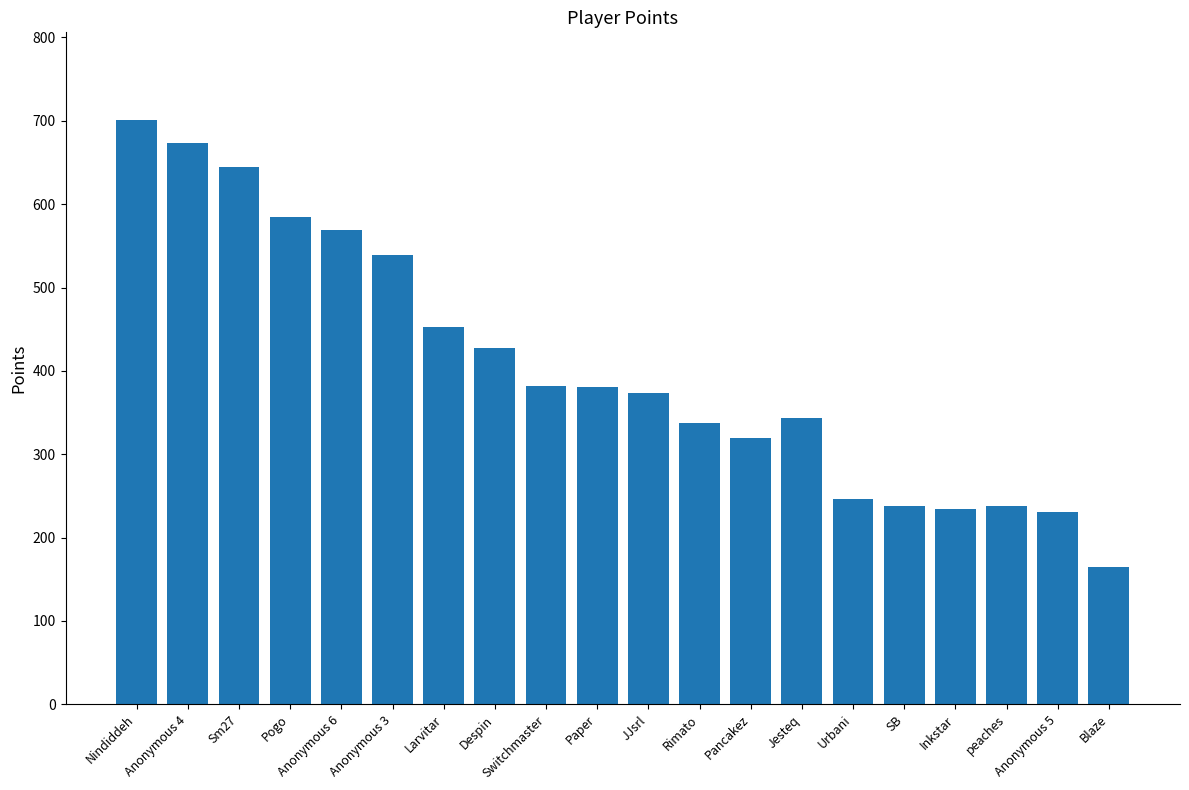

What is the average value?

404